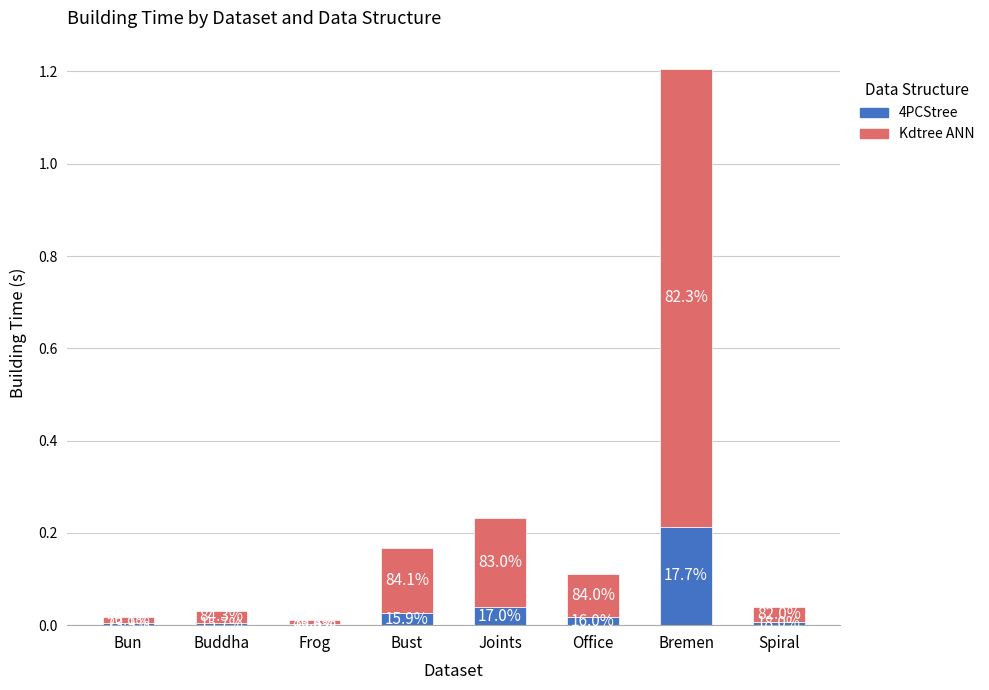

The value of 4PCStree at Spiral is 0.0. True or false?

False